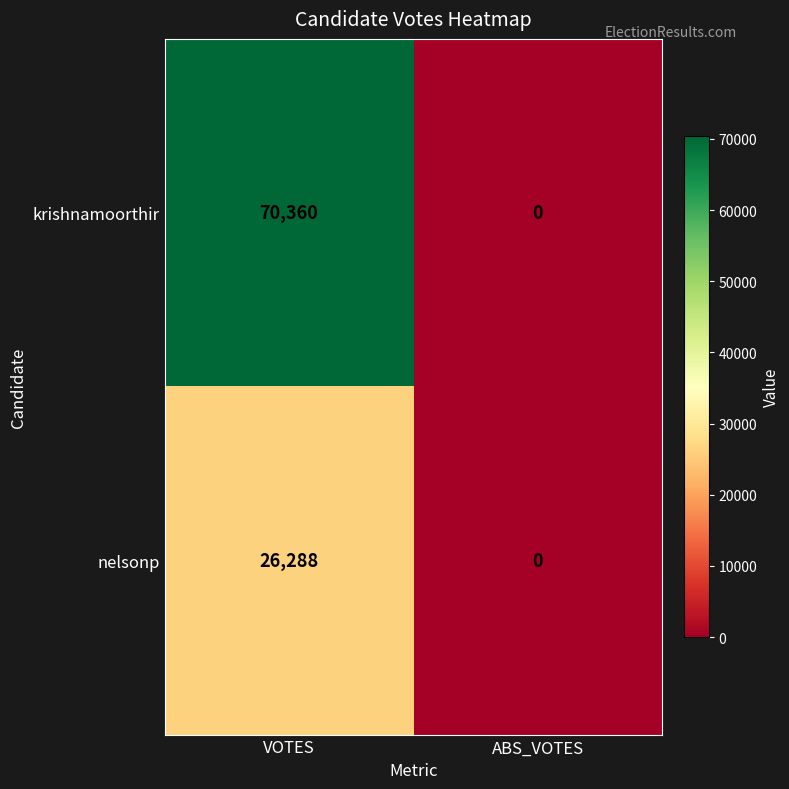

The value of krishnamoorthir at VOTES is 70360. True or false?

True